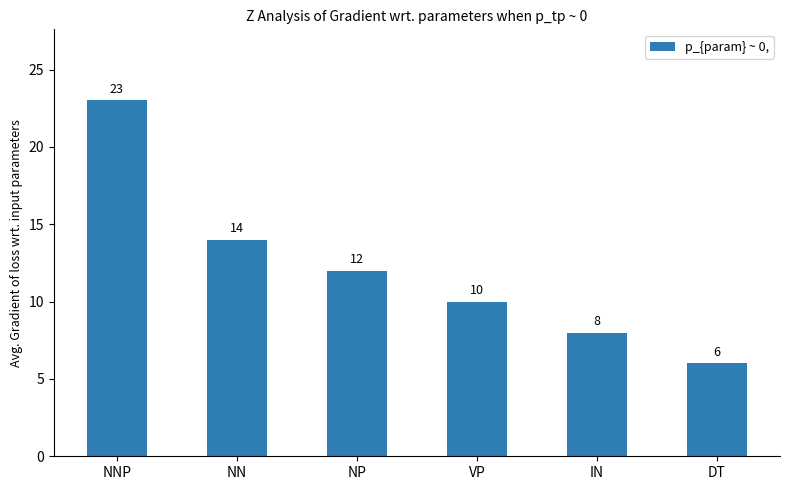

What position from the left is NP?

3